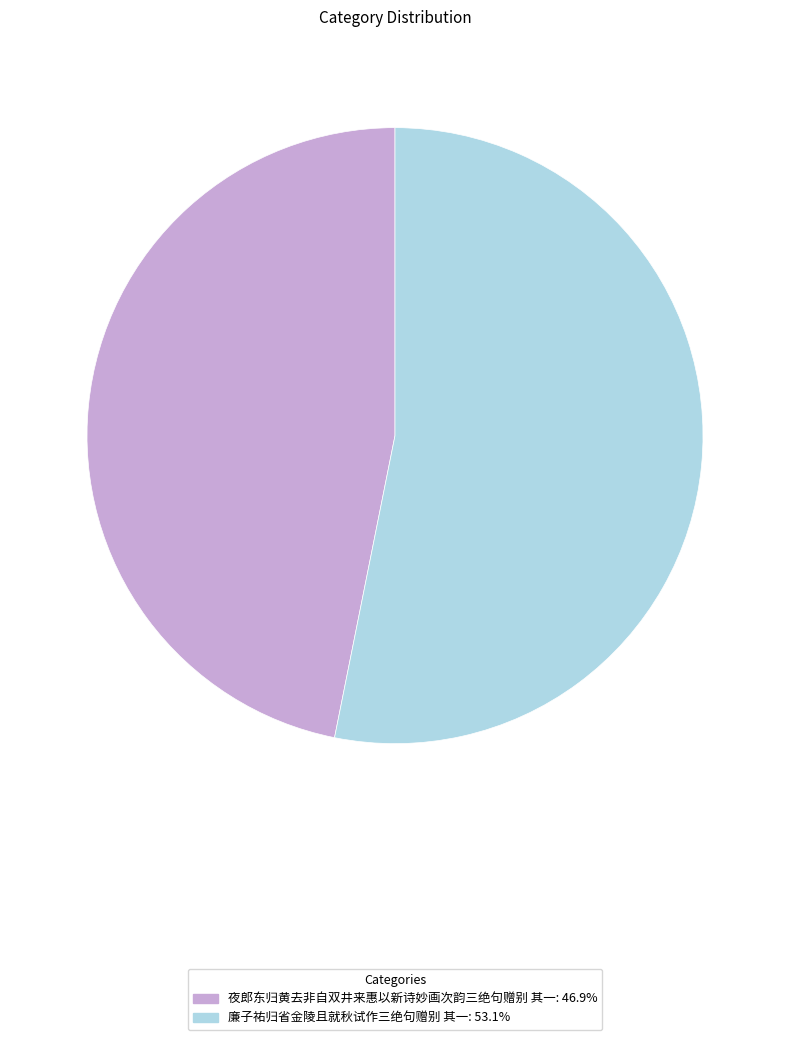

The 夜郎东归黄去非自双井来惠以新诗妙画次韵三绝句赠别 其一 slice represents 41% of the pie. True or false?

False